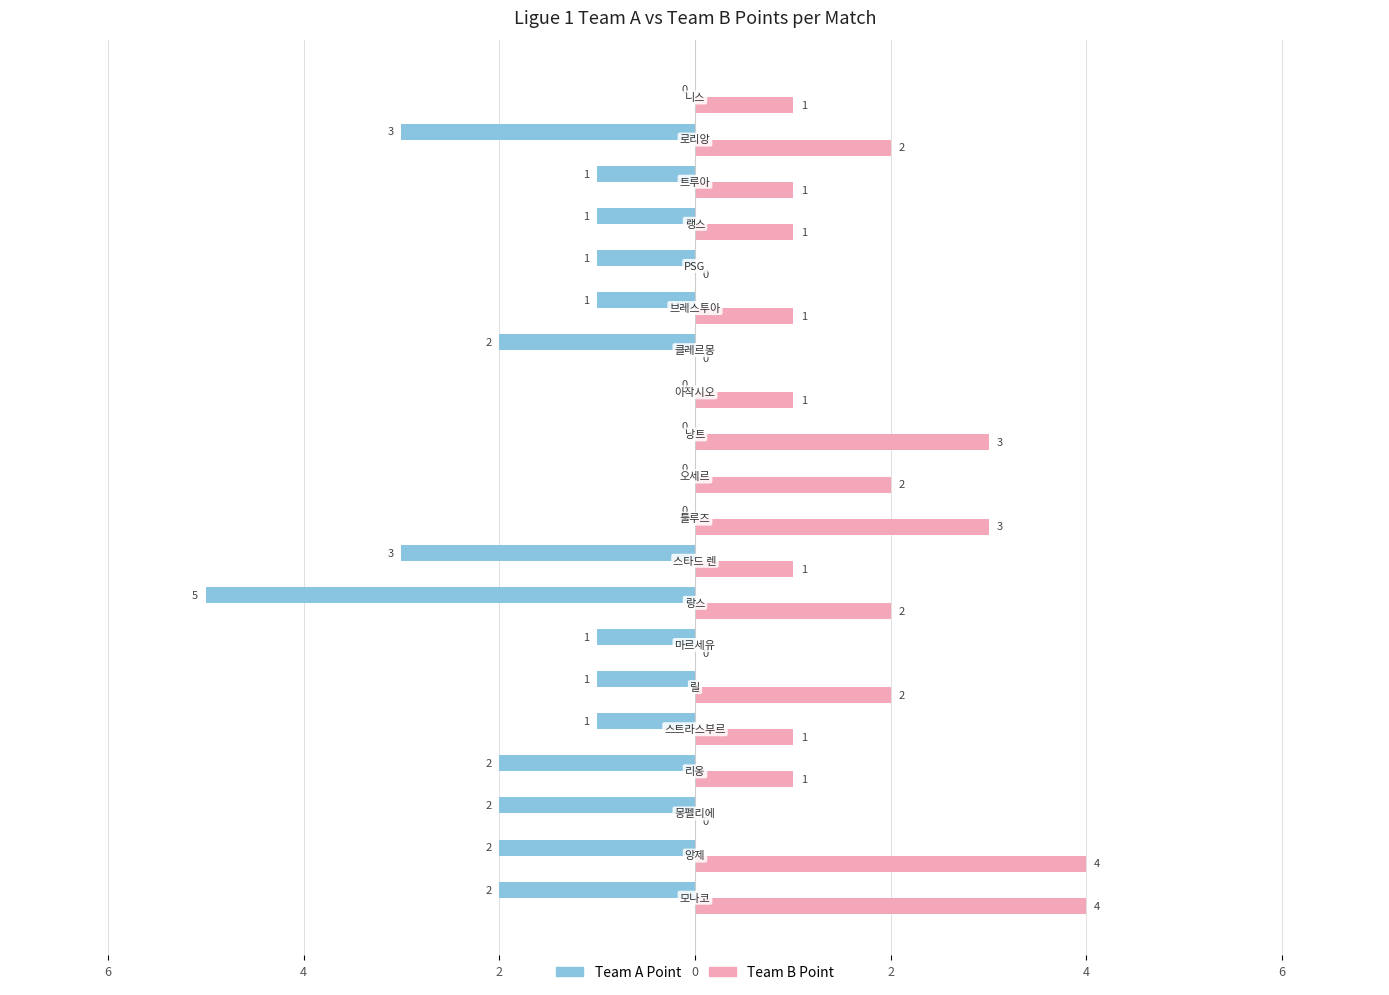

What are all the series names shown in the legend?

Team A Point, Team B Point